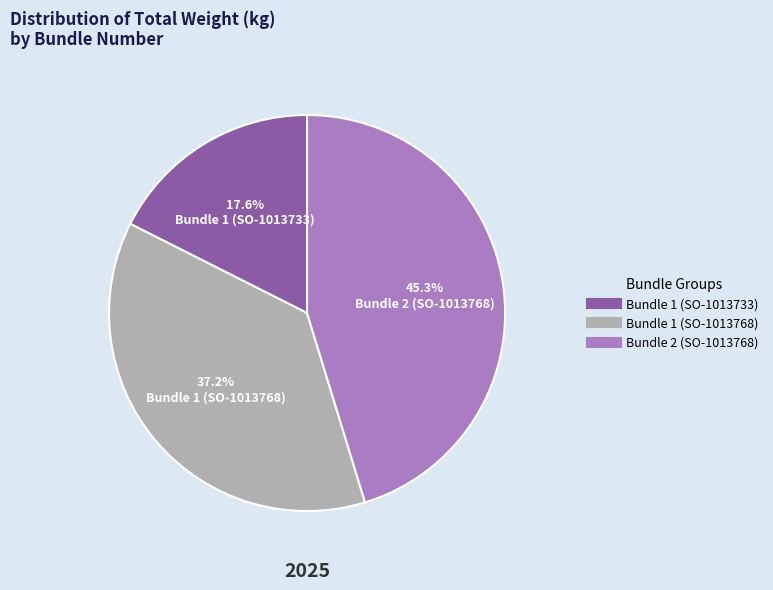

Is there a majority slice in this chart?

No